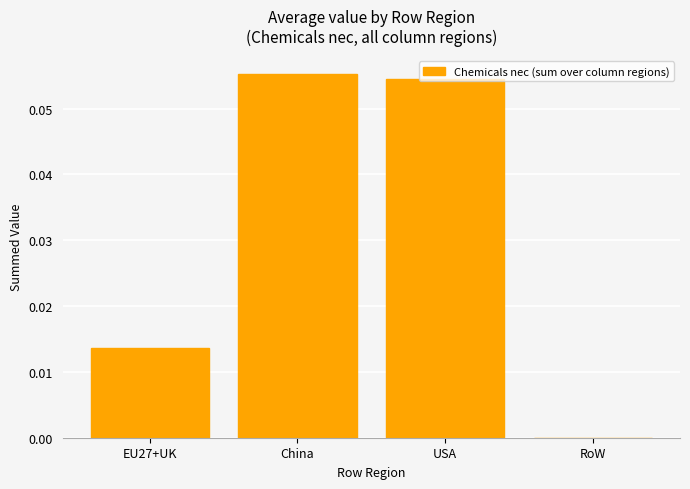

Which category has the highest value across all series?

China